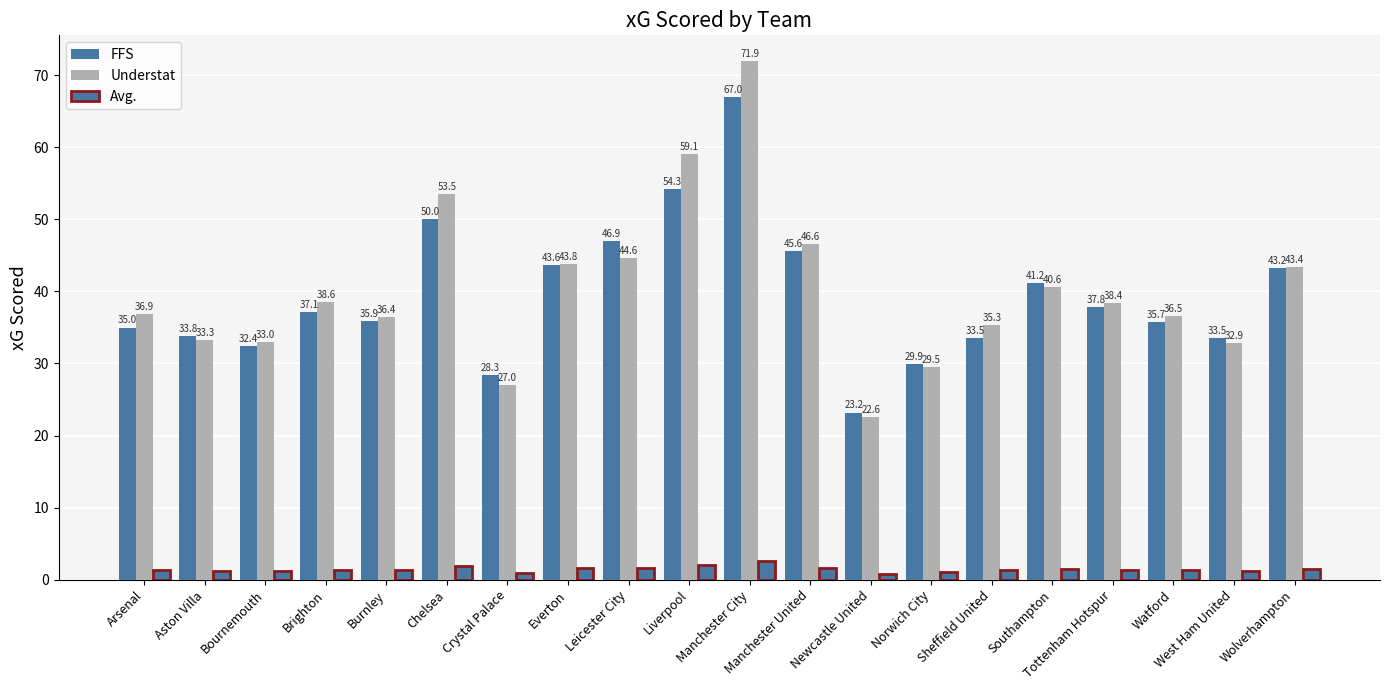

How many bars are there in total?

60